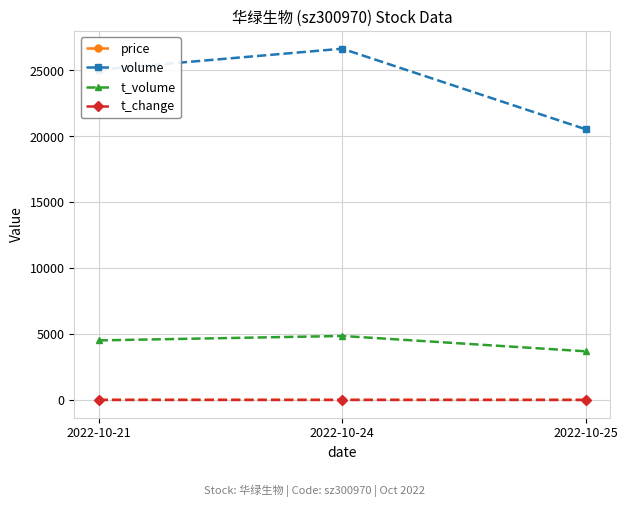

Between 2022-10-21 and 2022-10-25, which series saw the biggest shift?

volume